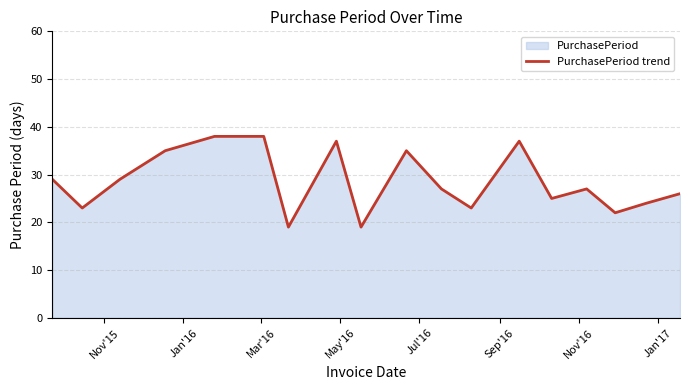

How many distinct data groups are displayed?

1